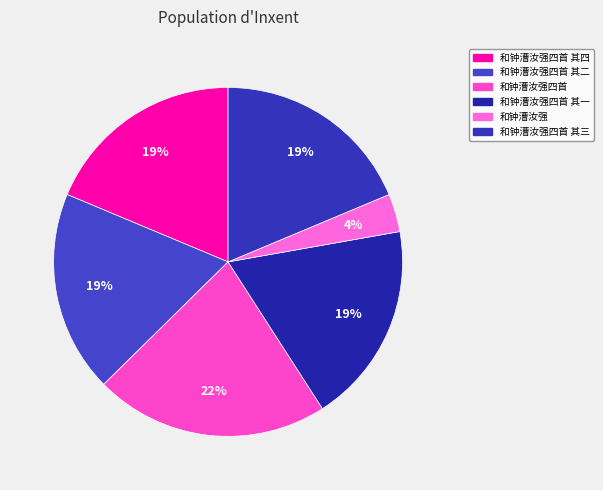

Count the number of slices in the pie.

6